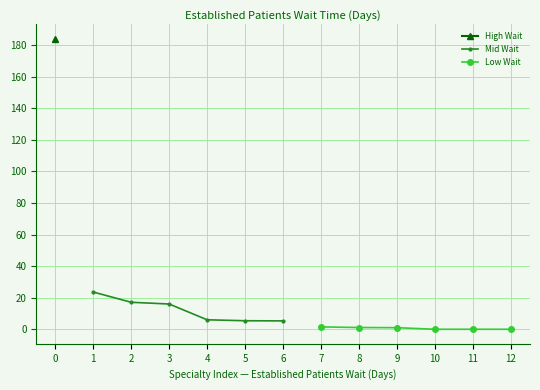

The value of Mid Wait at 1 is 23.6. True or false?

True